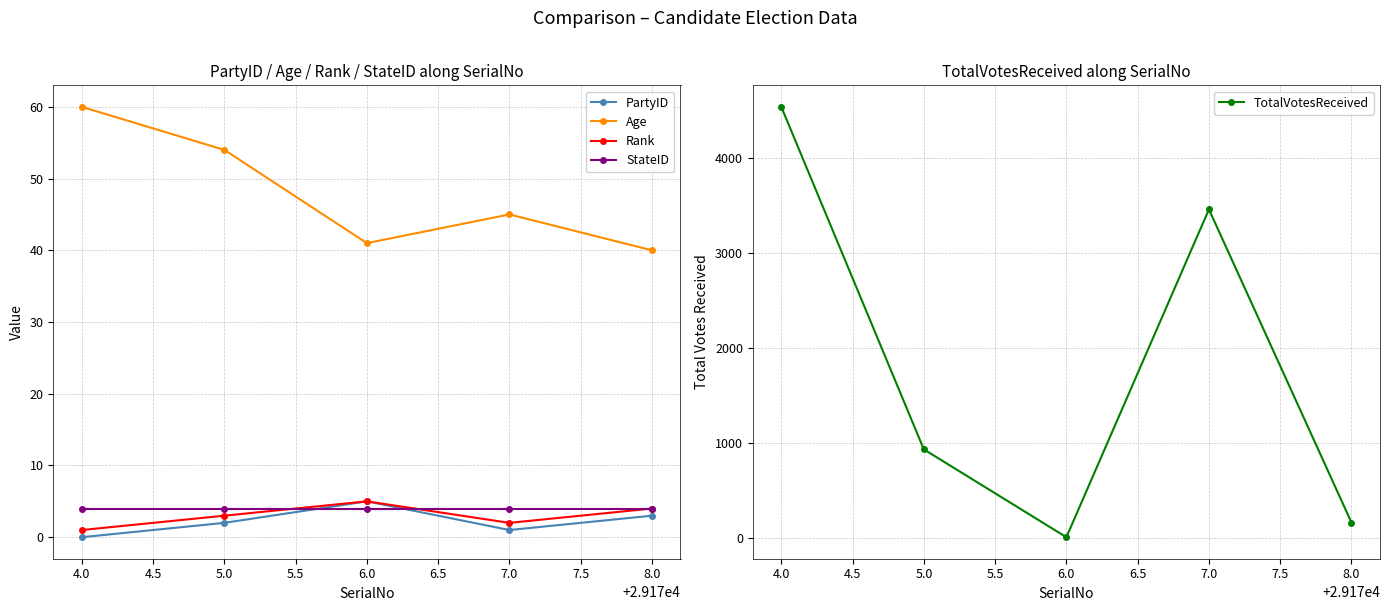

True or false: StateID and Age intersect in this chart.

False